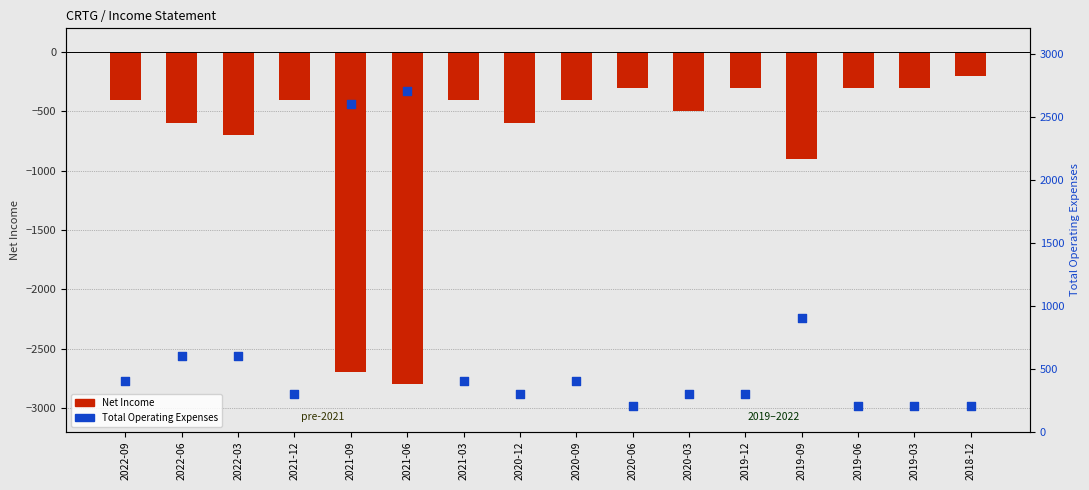

What are all the series names shown in the legend?

Net Income, Total Operating Expenses